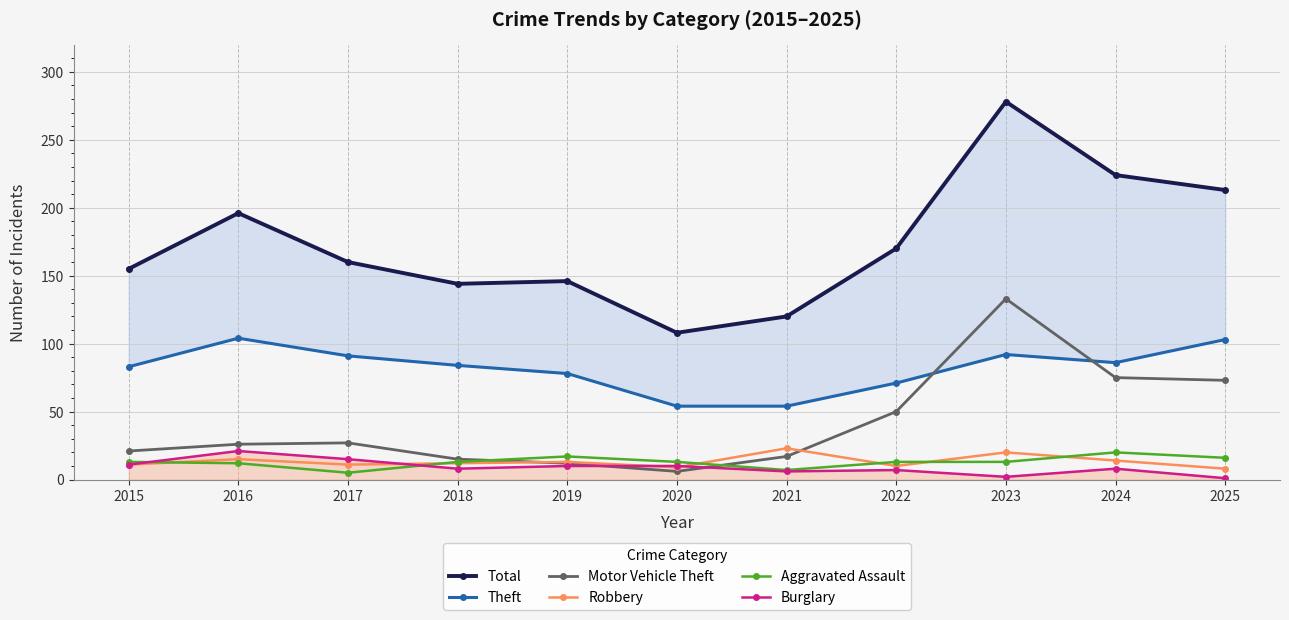

What is the highest value of the Robbery series?

23